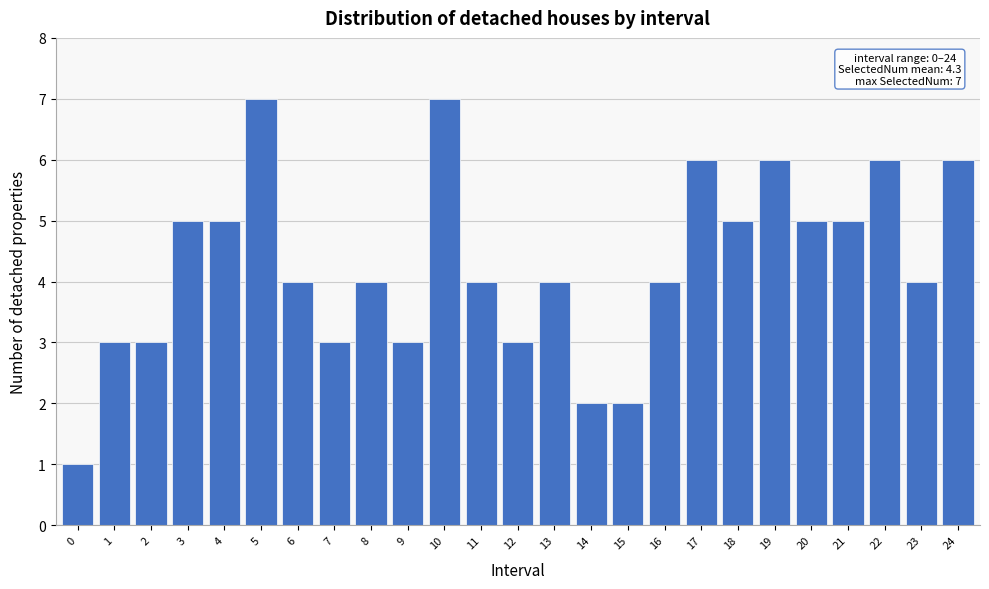

Reading right to left, transcribe all the data shown in this chart.

6	4	6	5	5	6	5	6	4	2	2	4	3	4	7	3	4	3	4	7	5	5	3	3	1